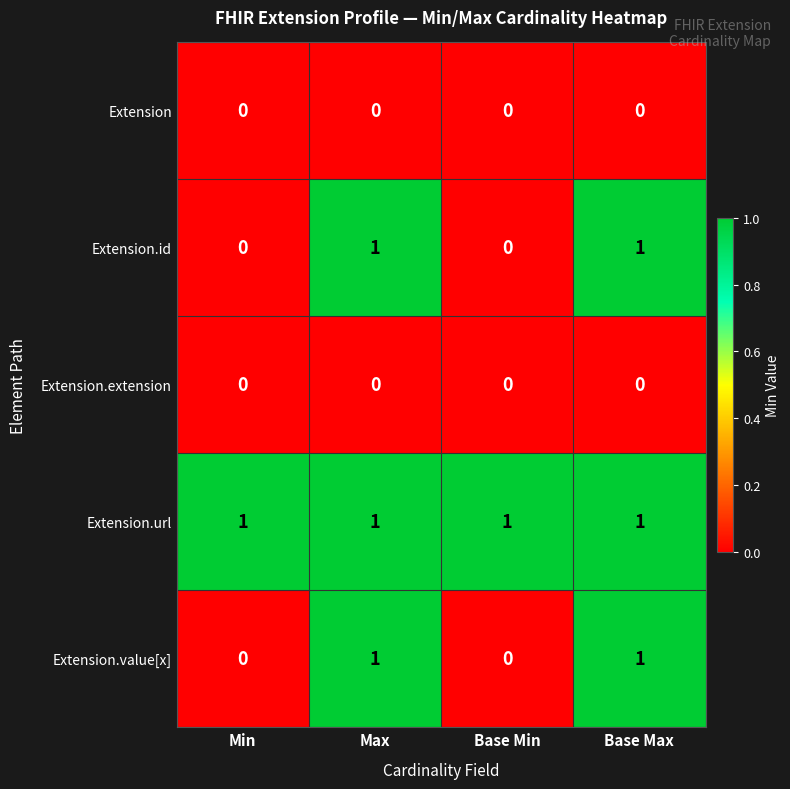

What is the greatest value displayed?

1